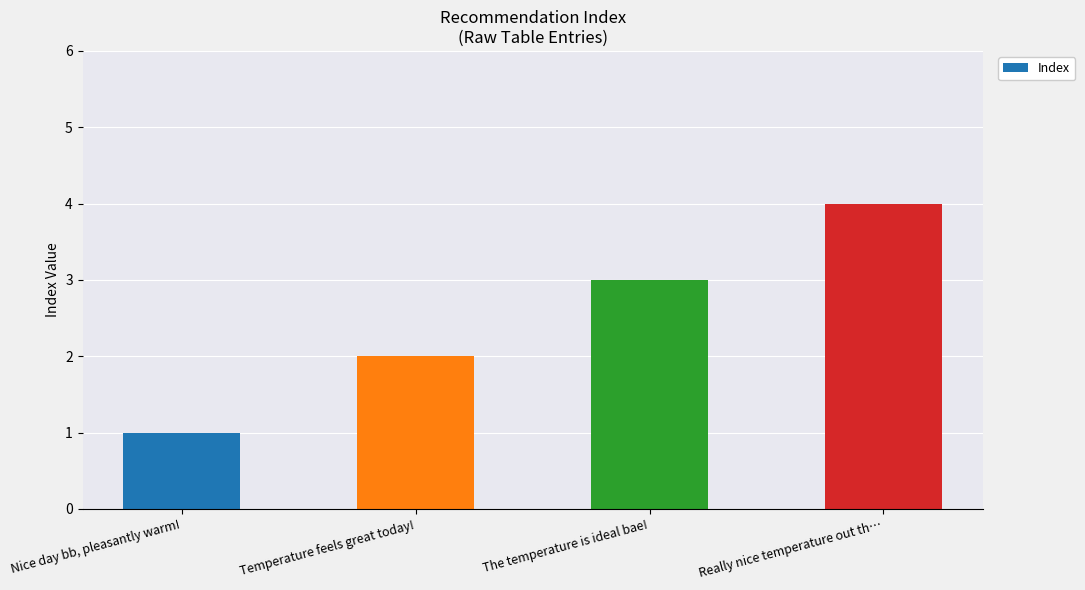

What is the change in value from Nice day bb, pleasantly warm! to The temperature is ideal bae!?

+2